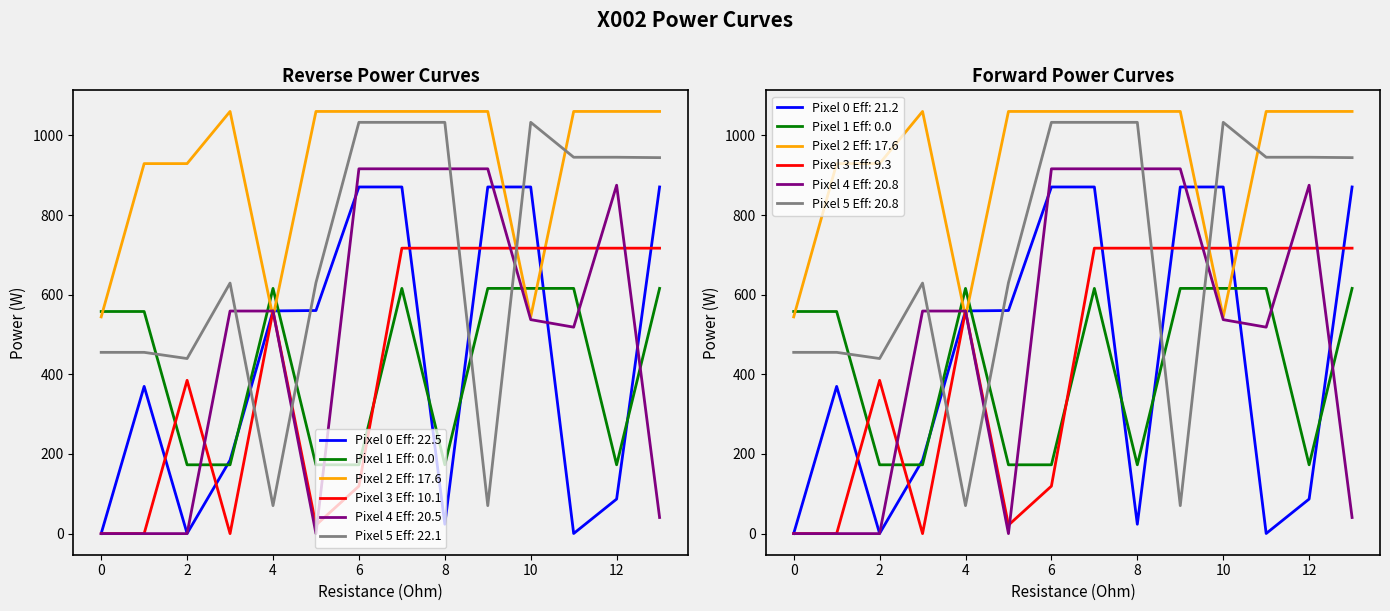

Between 13.0 and 10.0, which is larger?

13.0